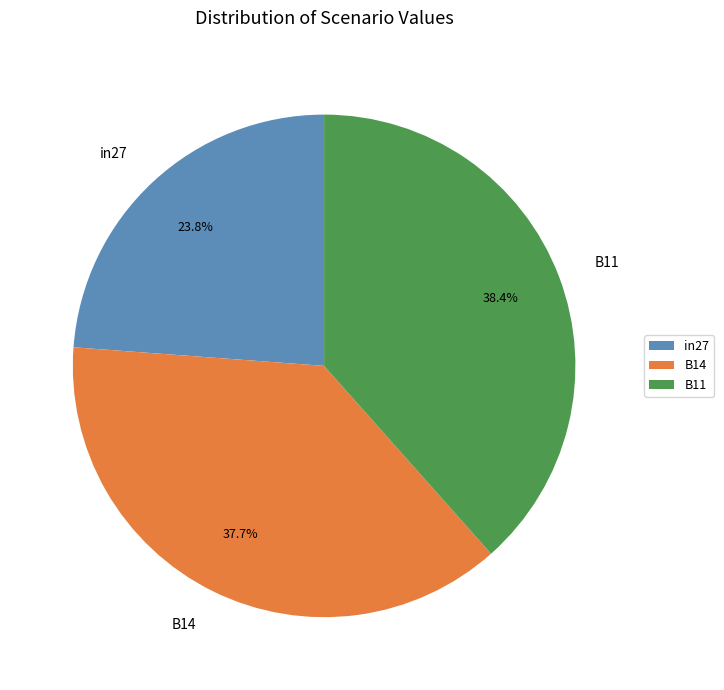

Does B14 account for over 50% of the chart?

No